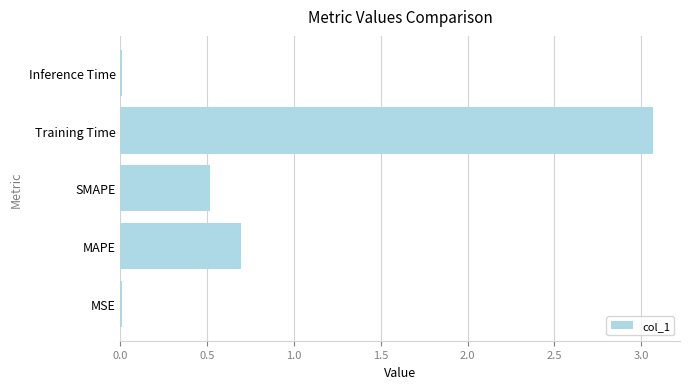

Are the bars horizontal?

Yes